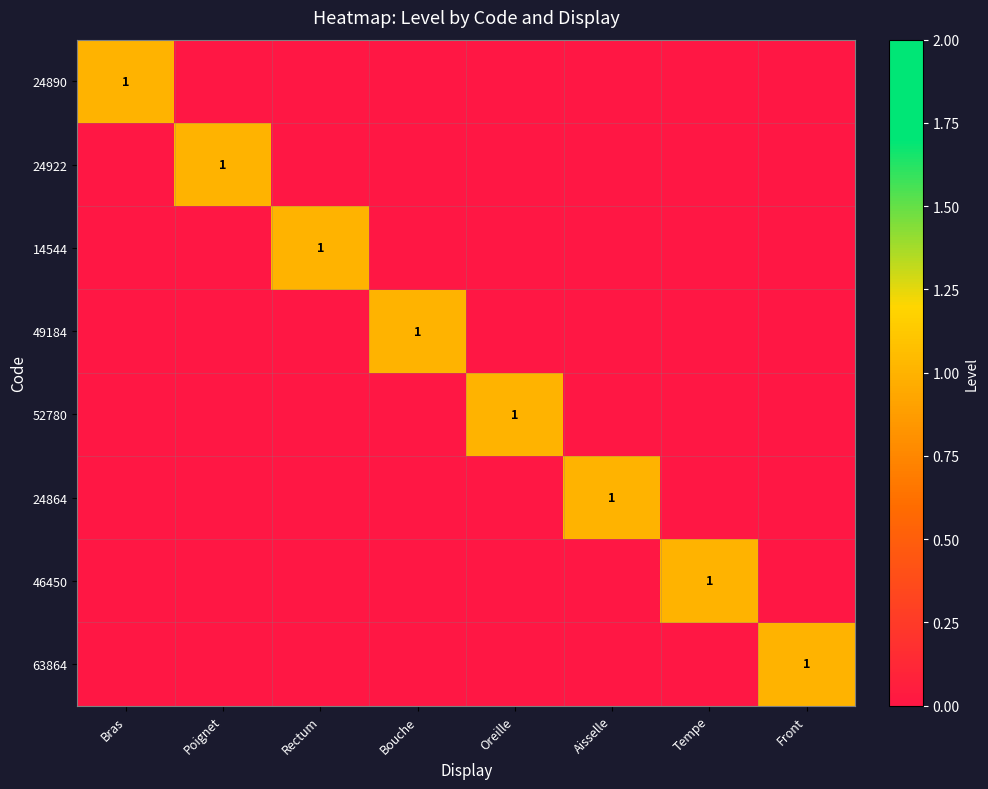

Which series has the largest range (max minus min)?

24890